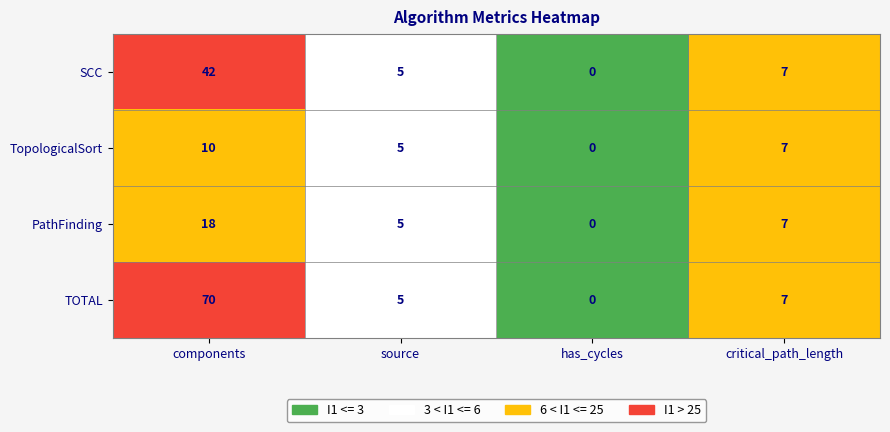

How many values in TopologicalSort are above zero?

3